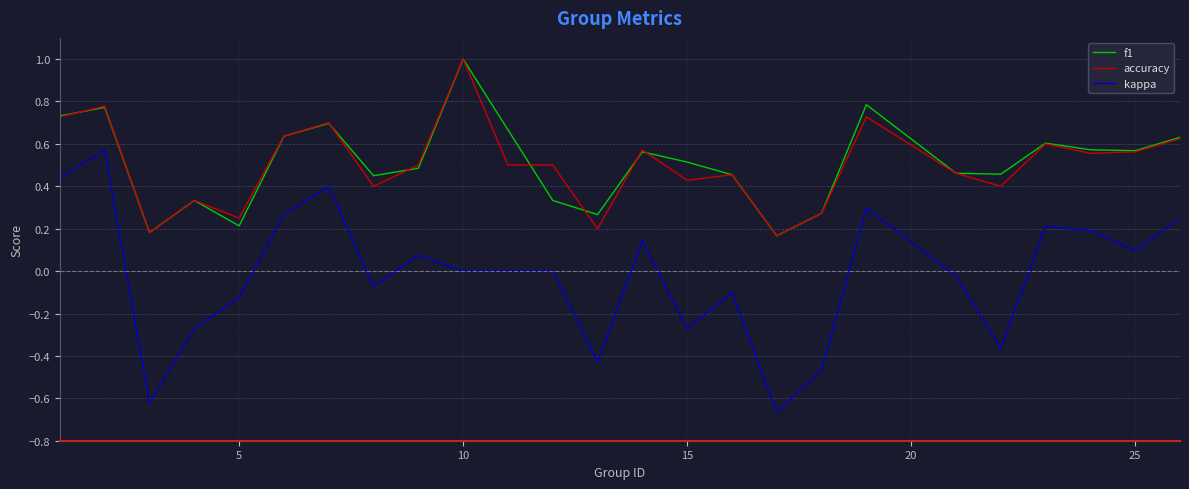

Which series has the widest spread of values?

kappa